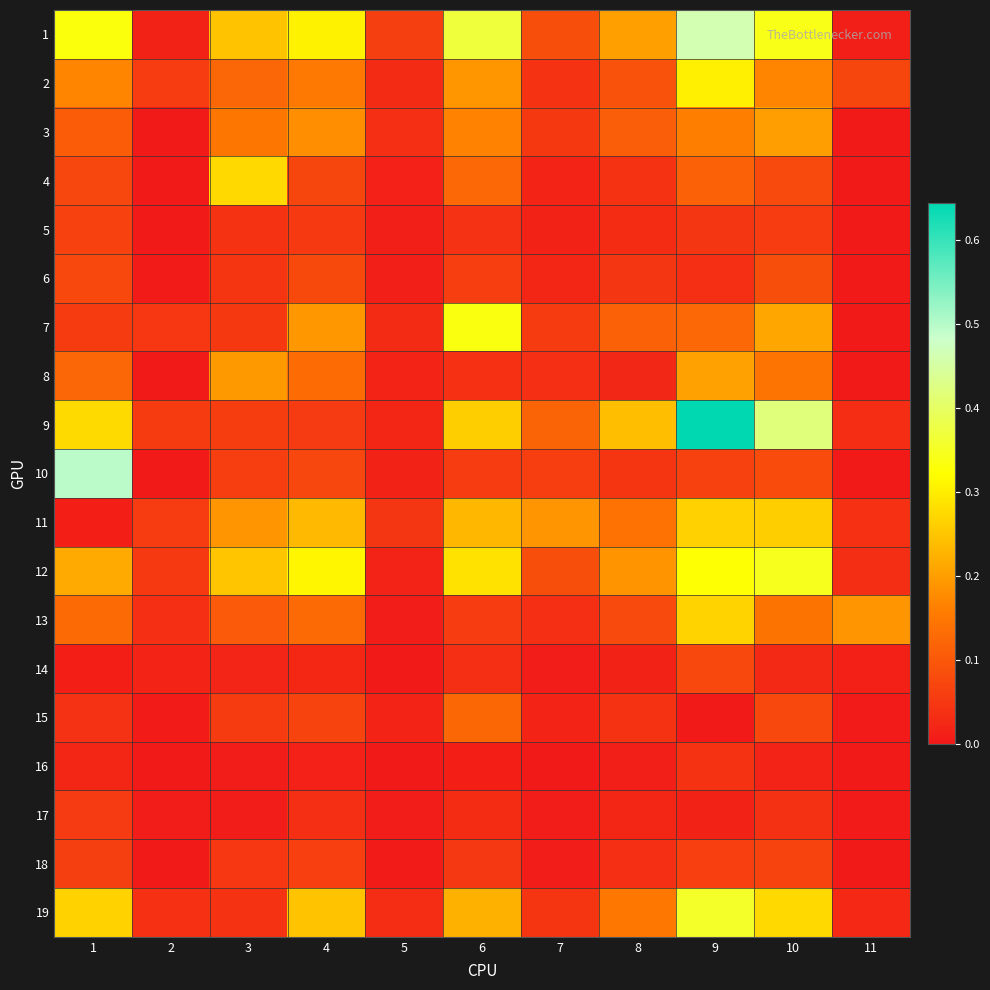

Reading left to right, what are all the values shown in this chart?

1: 1=0.3	2=0.0	3=0.2	4=0.3	5=0.1	6=0.4	7=0.1	8=0.2	9=0.5	10=0.3	11=0.0
2: 1=0.2	2=0.1	3=0.1	4=0.2	5=0.0	6=0.2	7=0.0	8=0.1	9=0.3	10=0.2	11=0.1
3: 1=0.1	2=0.0	3=0.1	4=0.2	5=0.0	6=0.2	7=0.0	8=0.1	9=0.2	10=0.2	11=0.0
4: 1=0.1	2=0.0	3=0.3	4=0.1	5=0.0	6=0.1	7=0.0	8=0.0	9=0.1	10=0.1	11=0.0
5: 1=0.1	2=0.0	3=0.0	4=0.1	5=0.0	6=0.0	7=0.0	8=0.0	9=0.0	10=0.1	11=0.0
6: 1=0.1	2=0.0	3=0.0	4=0.1	5=0.0	6=0.1	7=0.0	8=0.0	9=0.0	10=0.1	11=0.0
7: 1=0.1	2=0.0	3=0.1	4=0.2	5=0.0	6=0.3	7=0.1	8=0.1	9=0.1	10=0.2	11=0.0
8: 1=0.1	2=0.0	3=0.2	4=0.1	5=0.0	6=0.0	7=0.0	8=0.0	9=0.2	10=0.1	11=0.0
9: 1=0.3	2=0.1	3=0.1	4=0.1	5=0.0	6=0.3	7=0.1	8=0.2	9=0.6	10=0.4	11=0.0
10: 1=0.5	2=0.0	3=0.1	4=0.1	5=0.0	6=0.1	7=0.1	8=0.0	9=0.1	10=0.1	11=0.0
11: 1=0.0	2=0.1	3=0.2	4=0.2	5=0.0	6=0.2	7=0.2	8=0.1	9=0.3	10=0.3	11=0.0
12: 1=0.2	2=0.1	3=0.3	4=0.3	5=0.0	6=0.3	7=0.1	8=0.2	9=0.3	10=0.3	11=0.0
13: 1=0.1	2=0.0	3=0.1	4=0.1	5=0.0	6=0.1	7=0.0	8=0.1	9=0.3	10=0.1	11=0.2
14: 1=0.0	2=0.0	3=0.0	4=0.0	5=0.0	6=0.0	7=0.0	8=0.0	9=0.1	10=0.0	11=0.0
15: 1=0.0	2=0.0	3=0.1	4=0.1	5=0.0	6=0.1	7=0.0	8=0.0	9=0.0	10=0.1	11=0.0
16: 1=0.0	2=0.0	3=0.0	4=0.0	5=0.0	6=0.0	7=0.0	8=0.0	9=0.0	10=0.0	11=0.0
17: 1=0.1	2=0.0	3=0.0	4=0.0	5=0.0	6=0.0	7=0.0	8=0.0	9=0.0	10=0.0	11=0.0
18: 1=0.1	2=0.0	3=0.0	4=0.1	5=0.0	6=0.0	7=0.0	8=0.0	9=0.1	10=0.1	11=0.0
19: 1=0.3	2=0.0	3=0.0	4=0.2	5=0.0	6=0.2	7=0.0	8=0.1	9=0.4	10=0.3	11=0.0